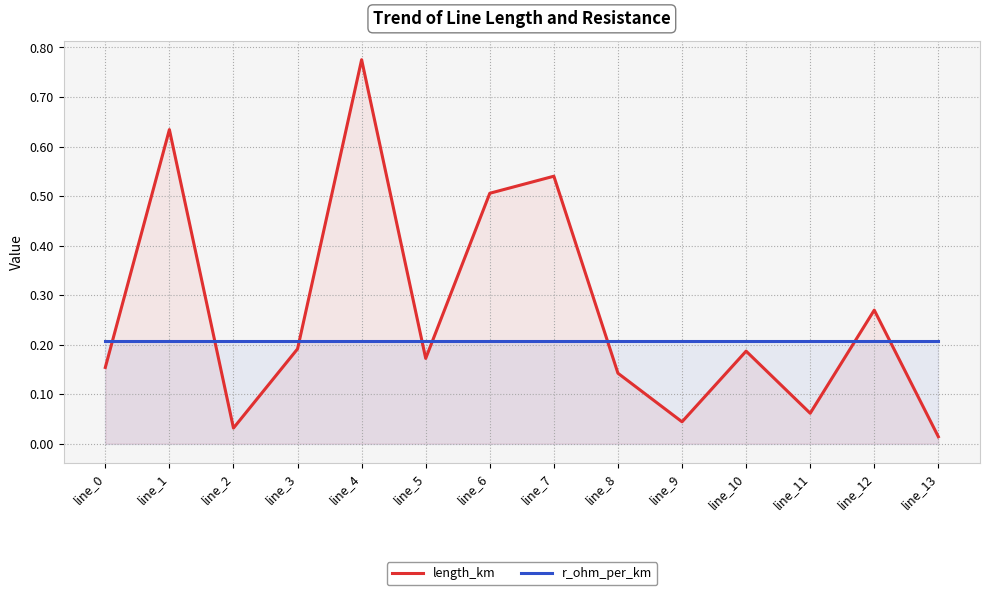

At which label does r_ohm_per_km reach its minimum?

line_0